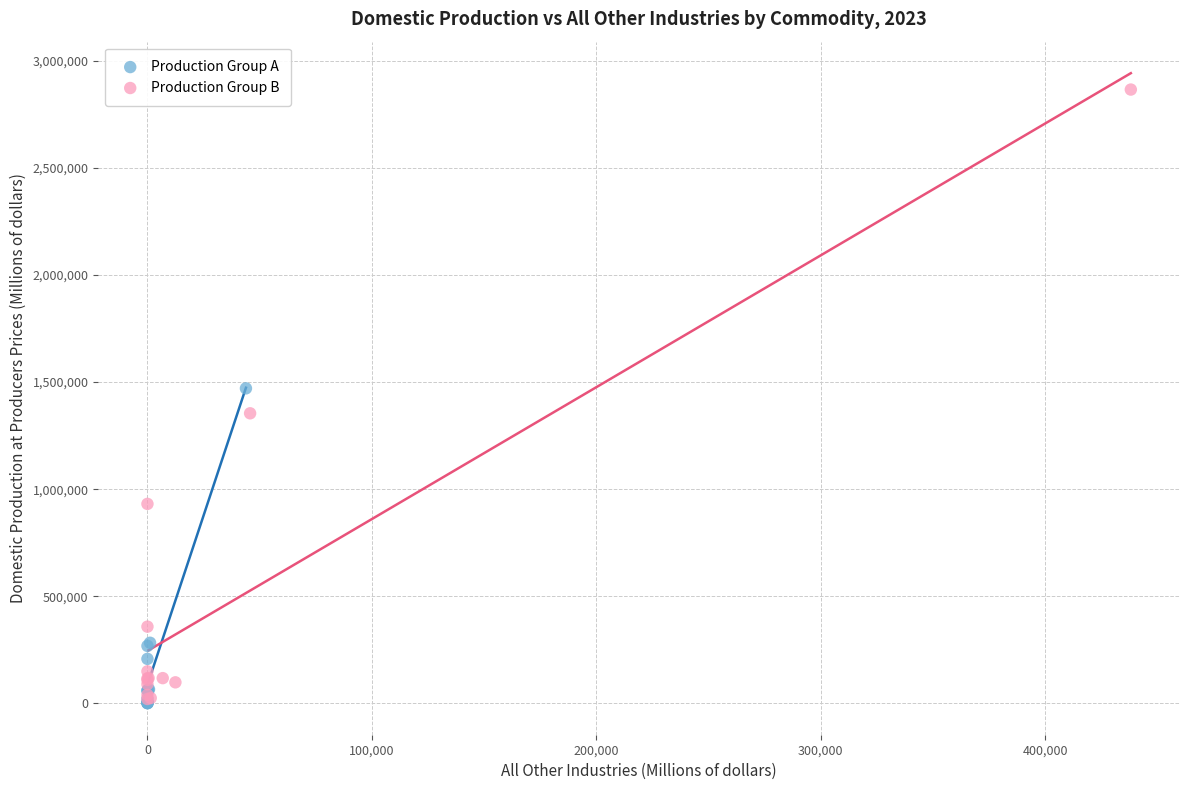

Which series contains the highest Y value?

Production Group B